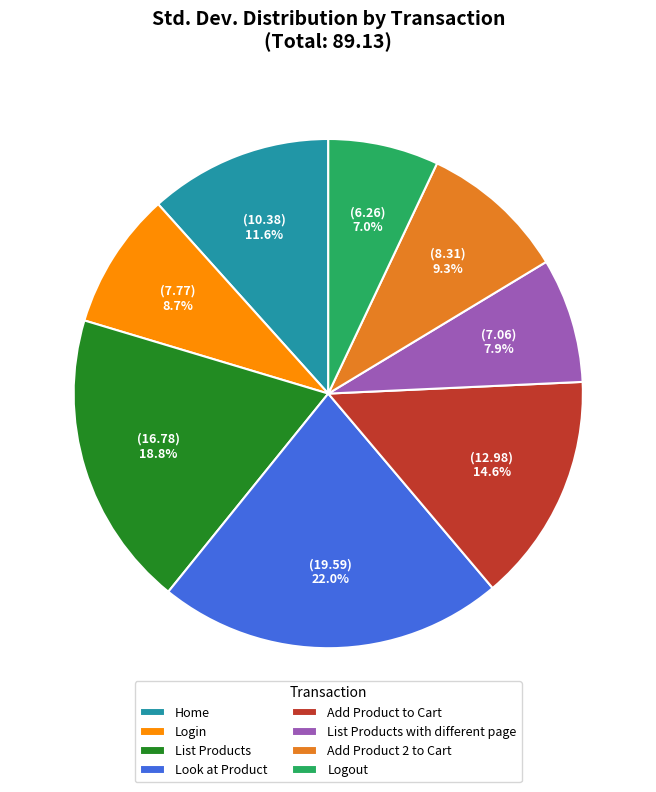

To the nearest percent, what portion does Login represent?

9%